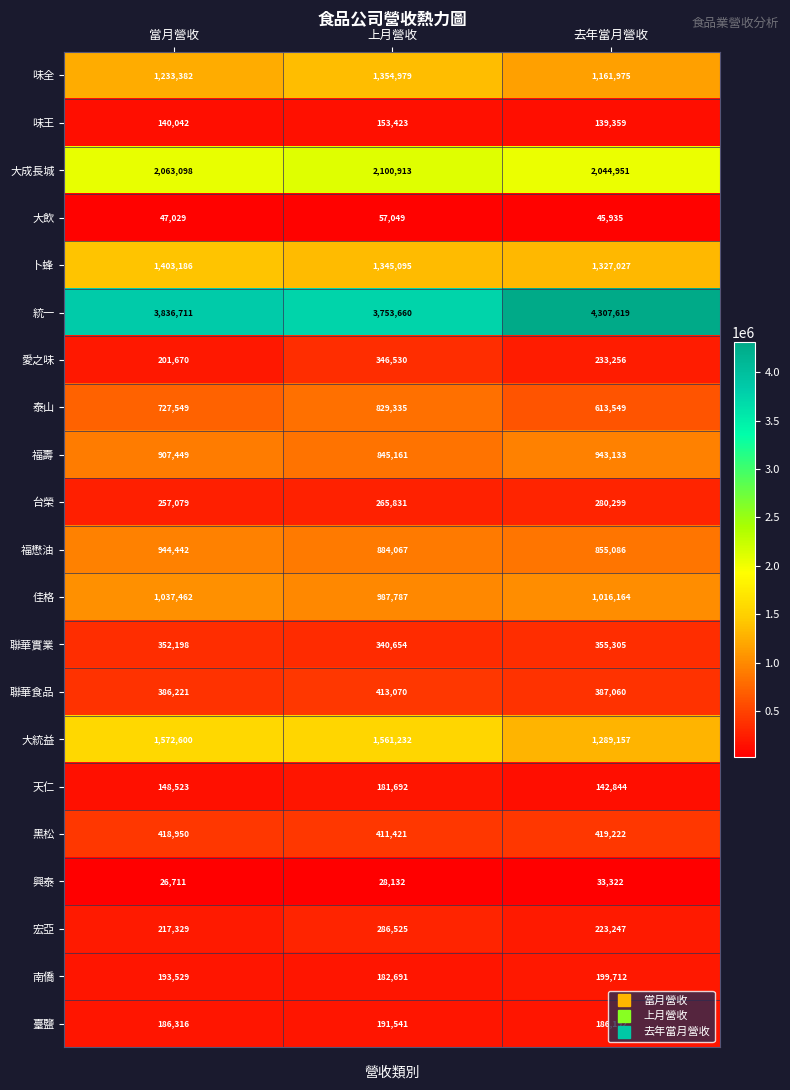

Count the number of categories in the chart.

3